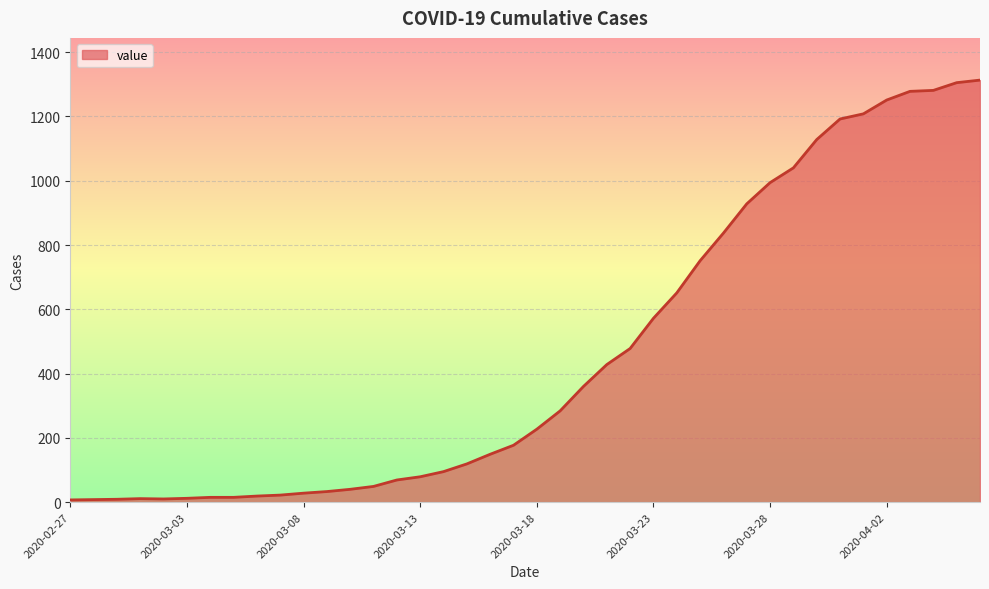

Count the number of data series in this chart.

1